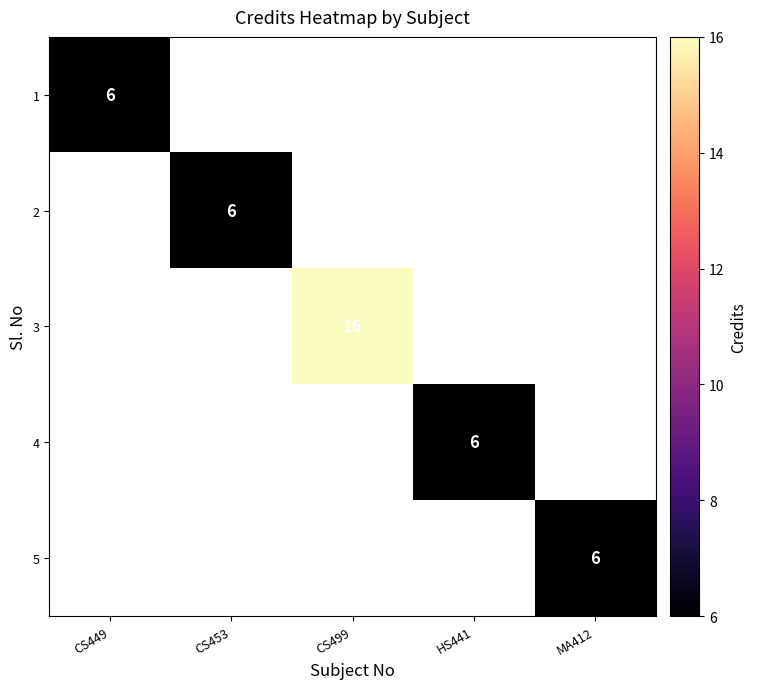

Is the value of 3 at CS449 greater than the value of 2 at CS449?

No